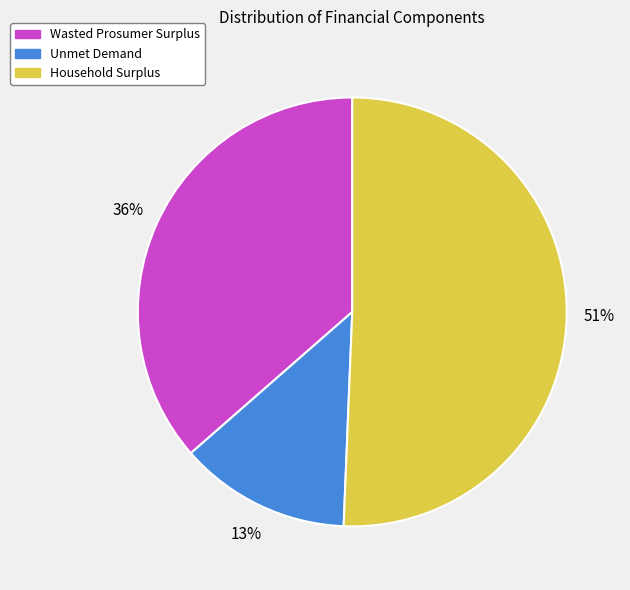

What percentage is the Wasted Prosumer Surplus slice, to the nearest percent?

36%